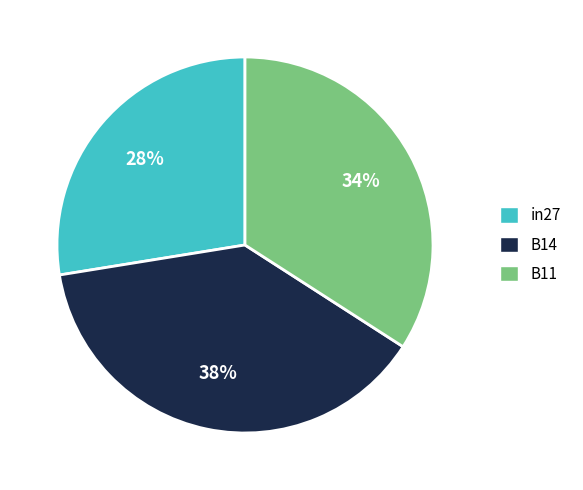

Which slice is the largest?

B14